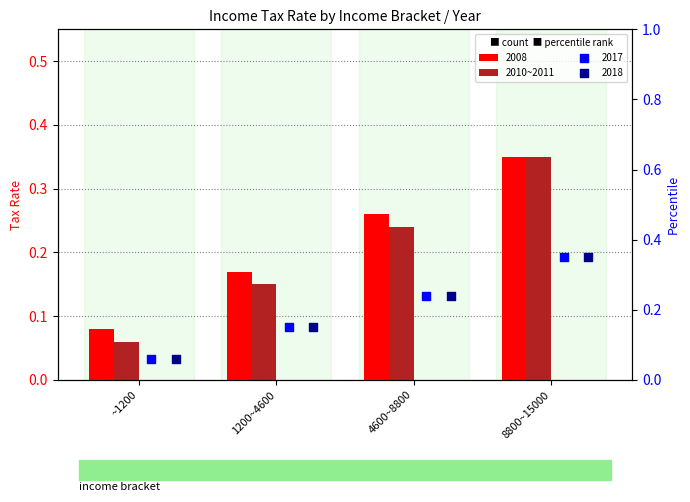

Which has a higher value, ~1200 or 8800~15000?

8800~15000